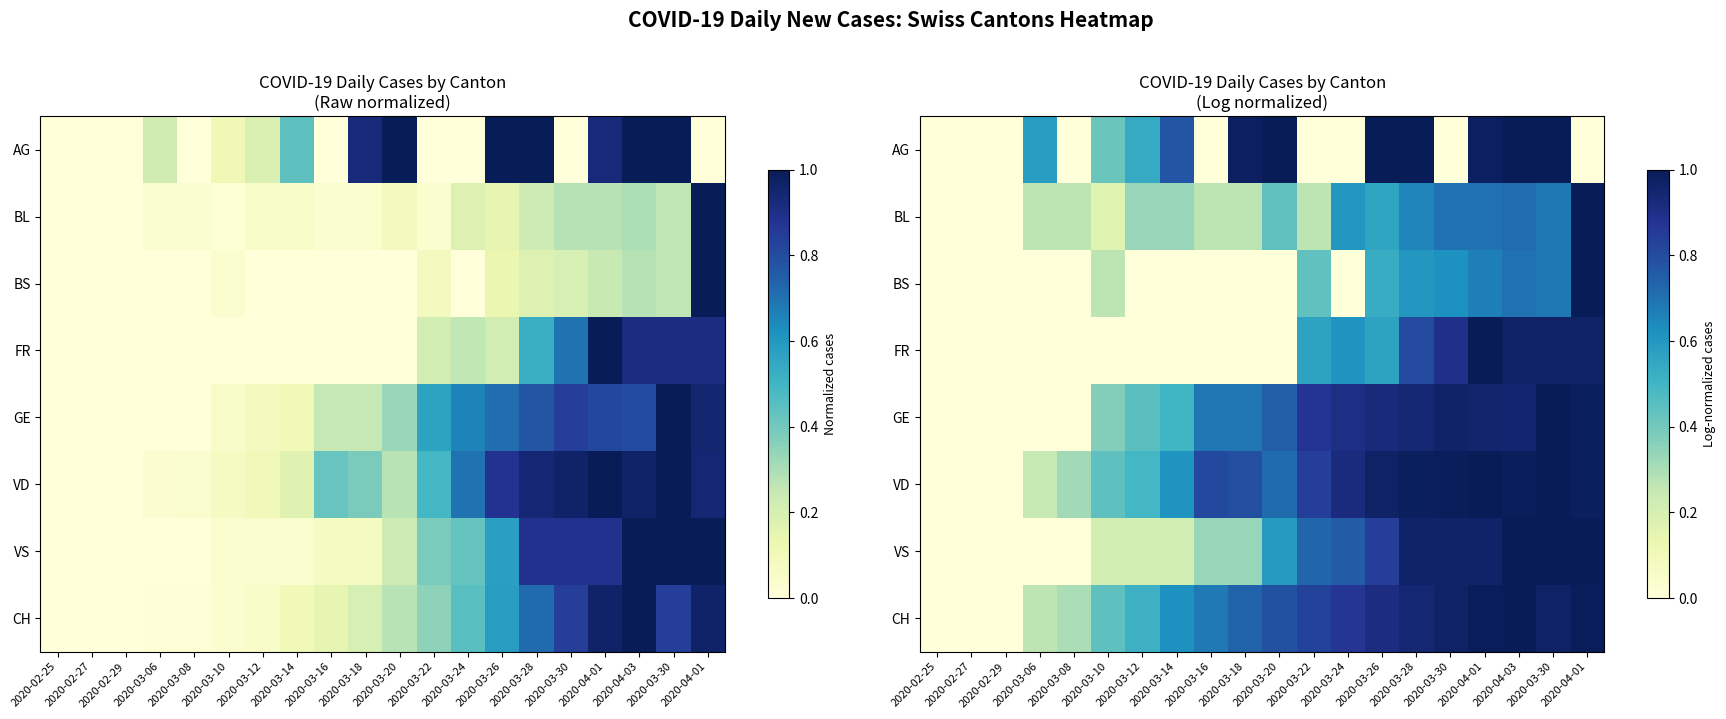

What is the difference between the highest and lowest values at 2020-03-26?

0.5